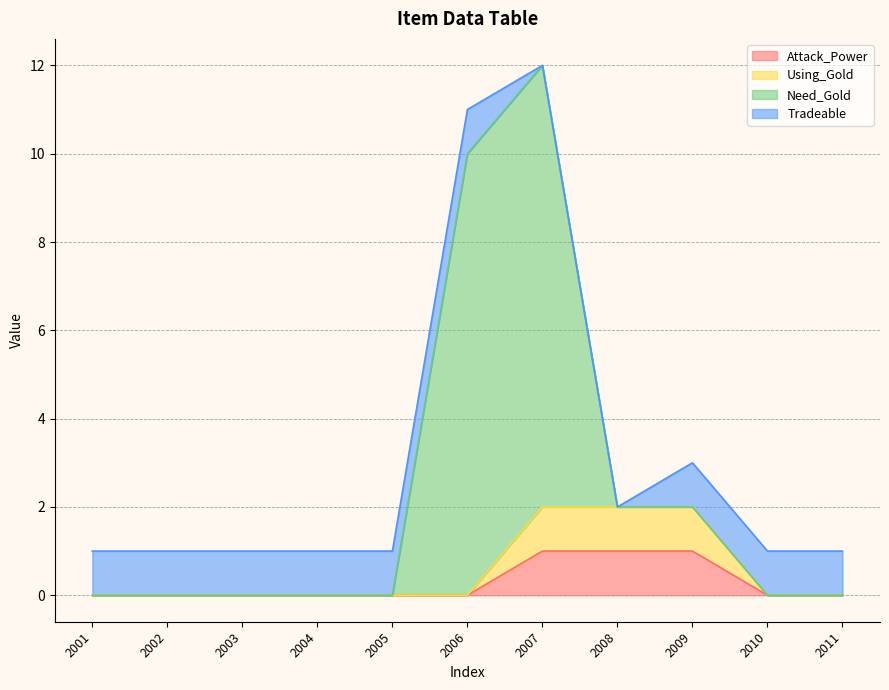

Does the chart have visible grid lines?

Yes